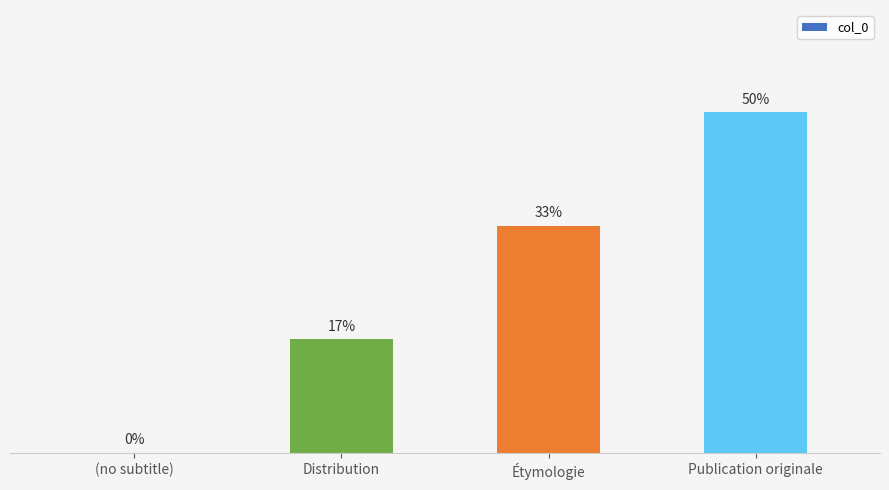

Between Étymologie and (no subtitle), which is larger?

Étymologie